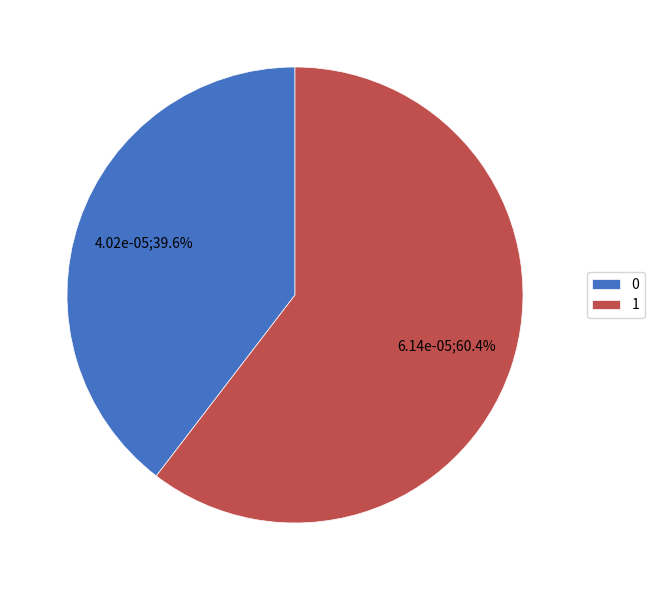

The 0 slice represents 28% of the pie. True or false?

False